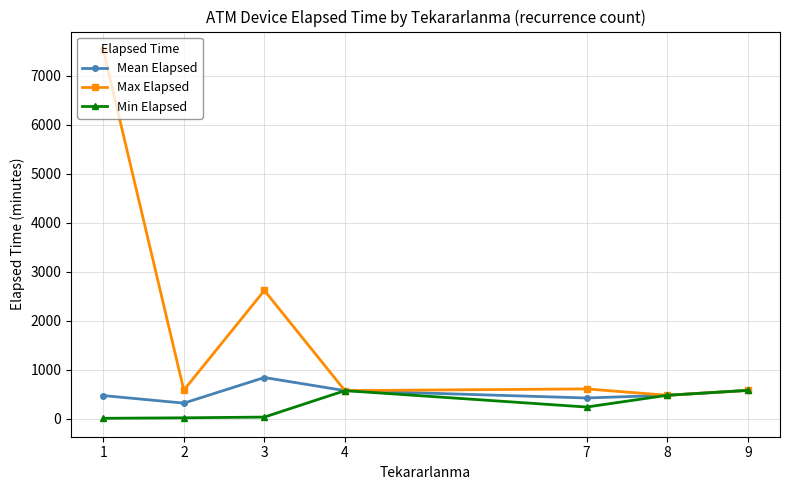

True or false: Max Elapsed has more than 2 interior local peaks.

False